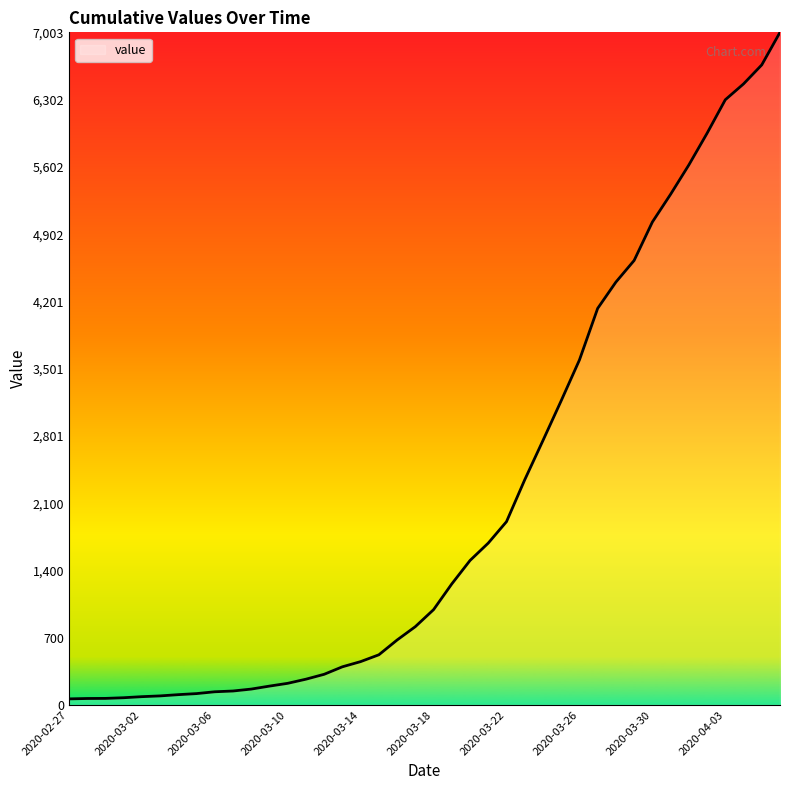

What is the difference between the maximum and minimum values?

6939